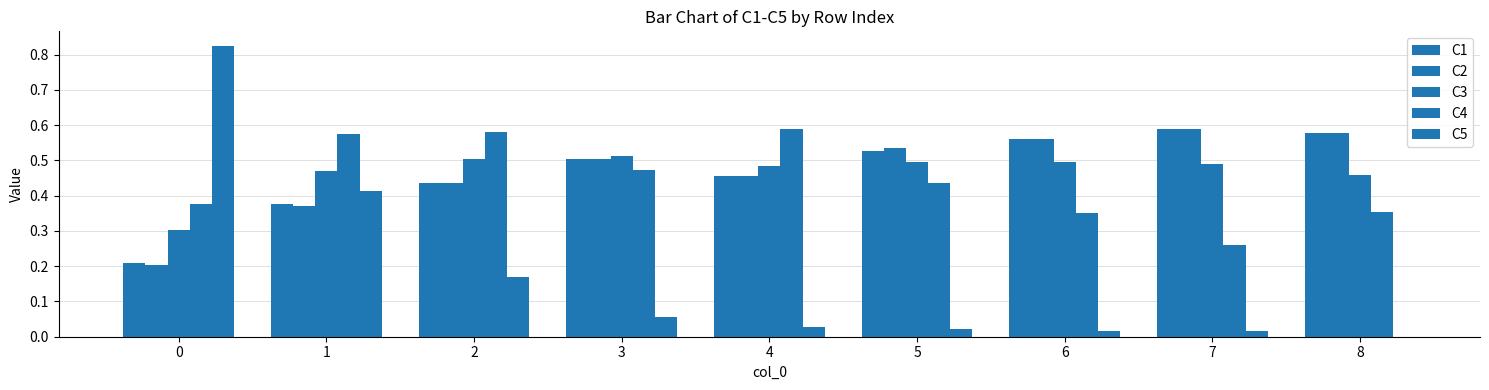

What is the highest value of the C4 series?

0.6